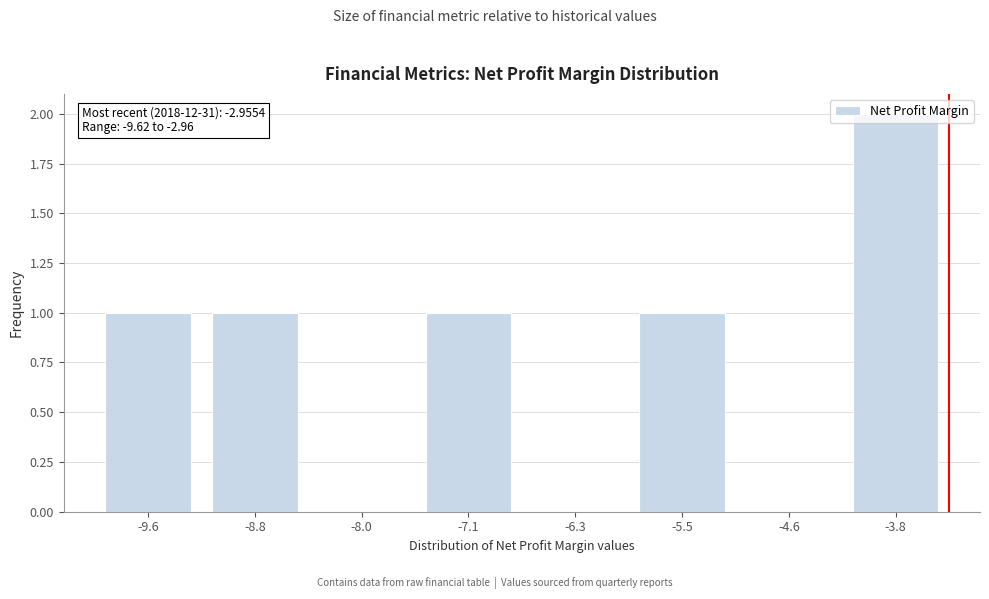

What is the change in value from -4.6 to -3.8?

+2